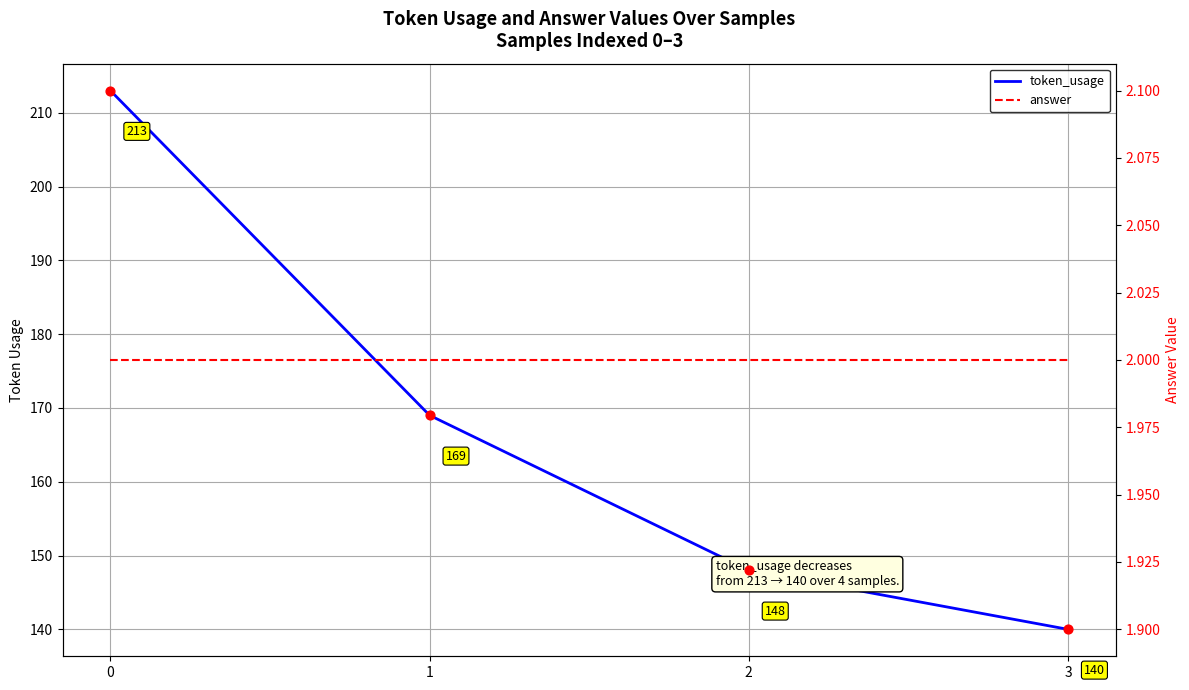

Which series reaches the maximum Y coordinate?

token_usage